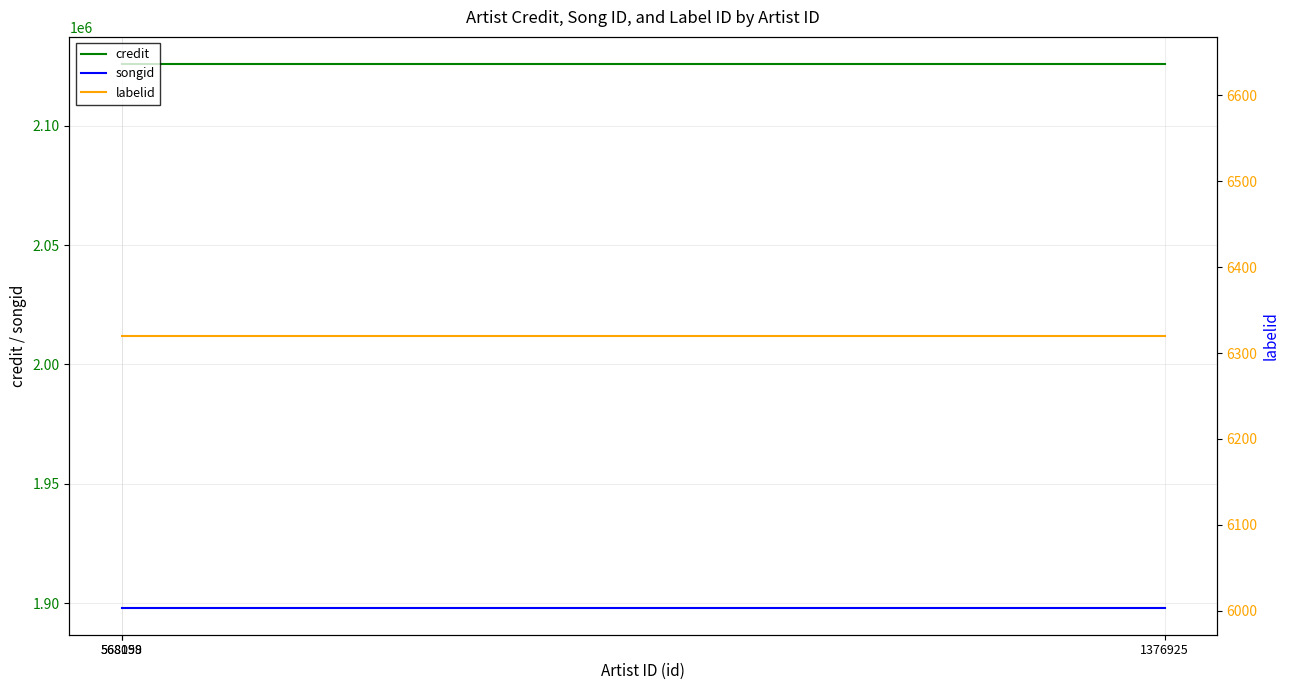

What is the spread (max minus min) of values at 568098?

2119543